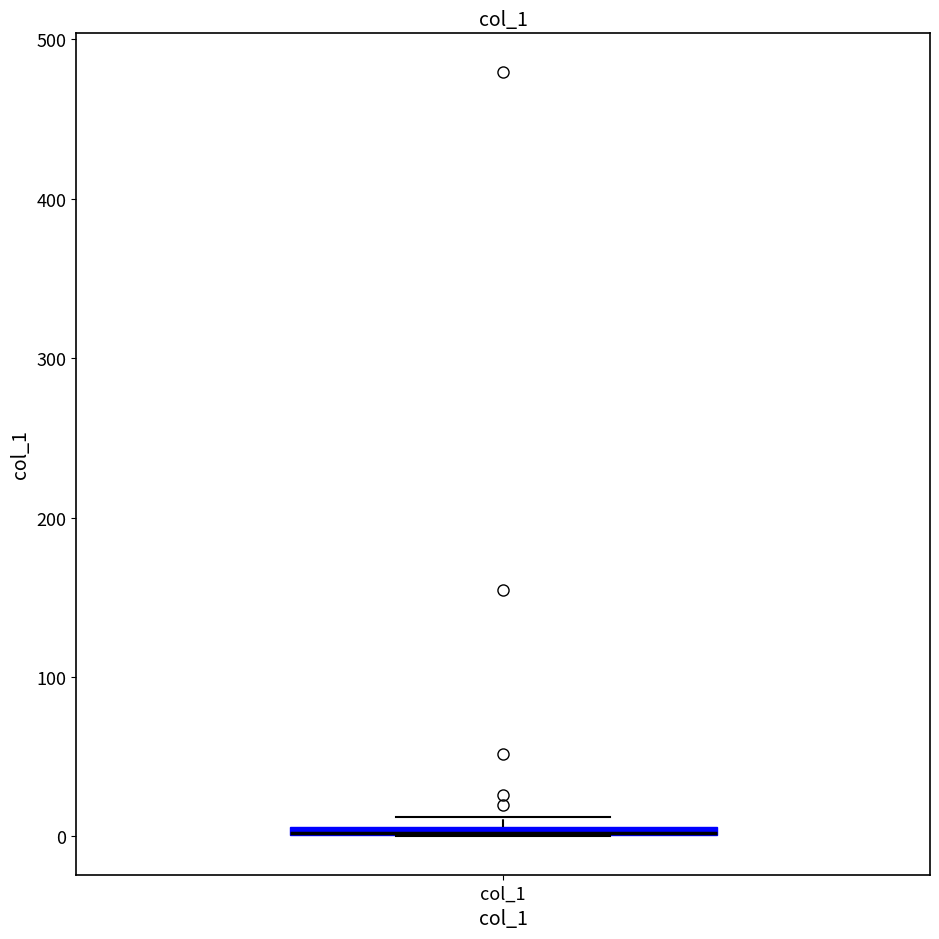

Where is the lower edge of the box for col_1 on the y-axis? The values are not printed on the chart, so give them approximately, as read against the axis.

0